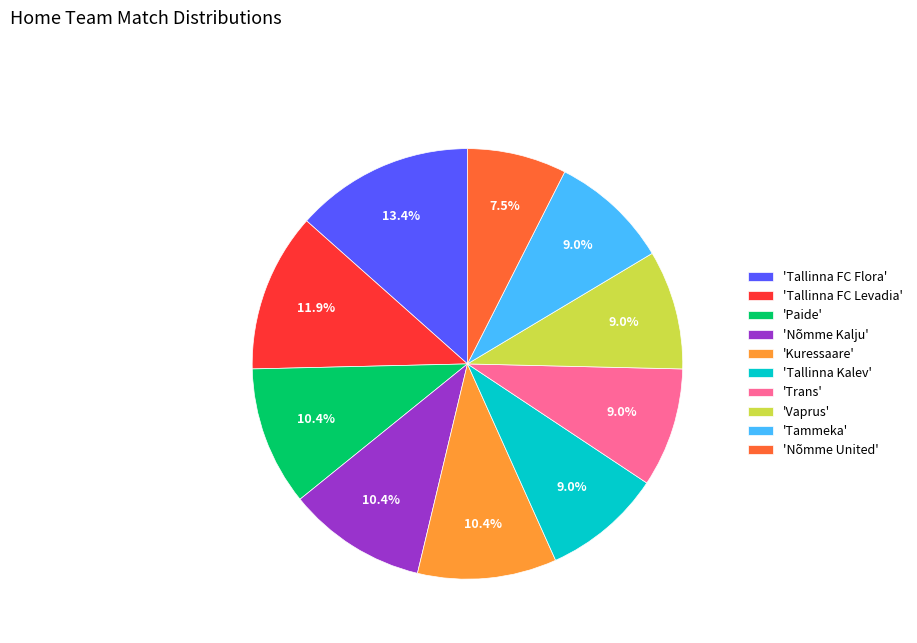

Combined, do 'Tallinna FC Levadia' and 'Tammeka' account for over 50%?

No